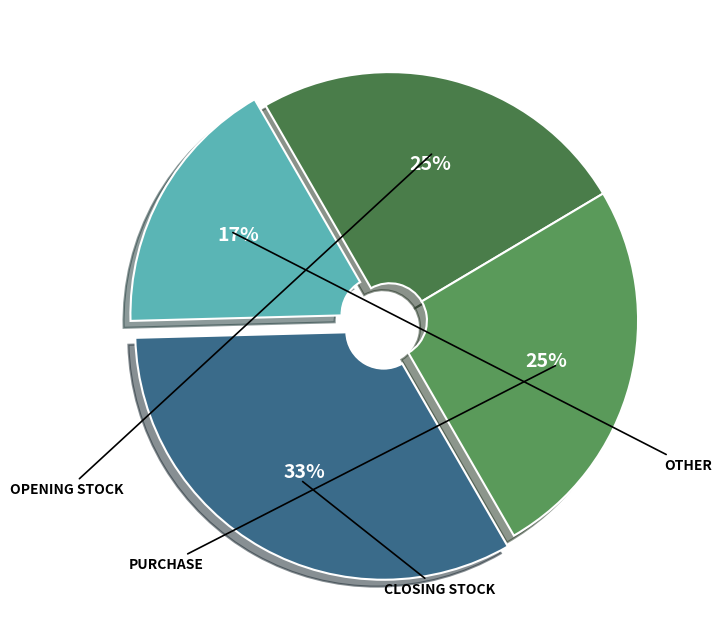

Which category has the biggest portion of the pie?

Closing stock